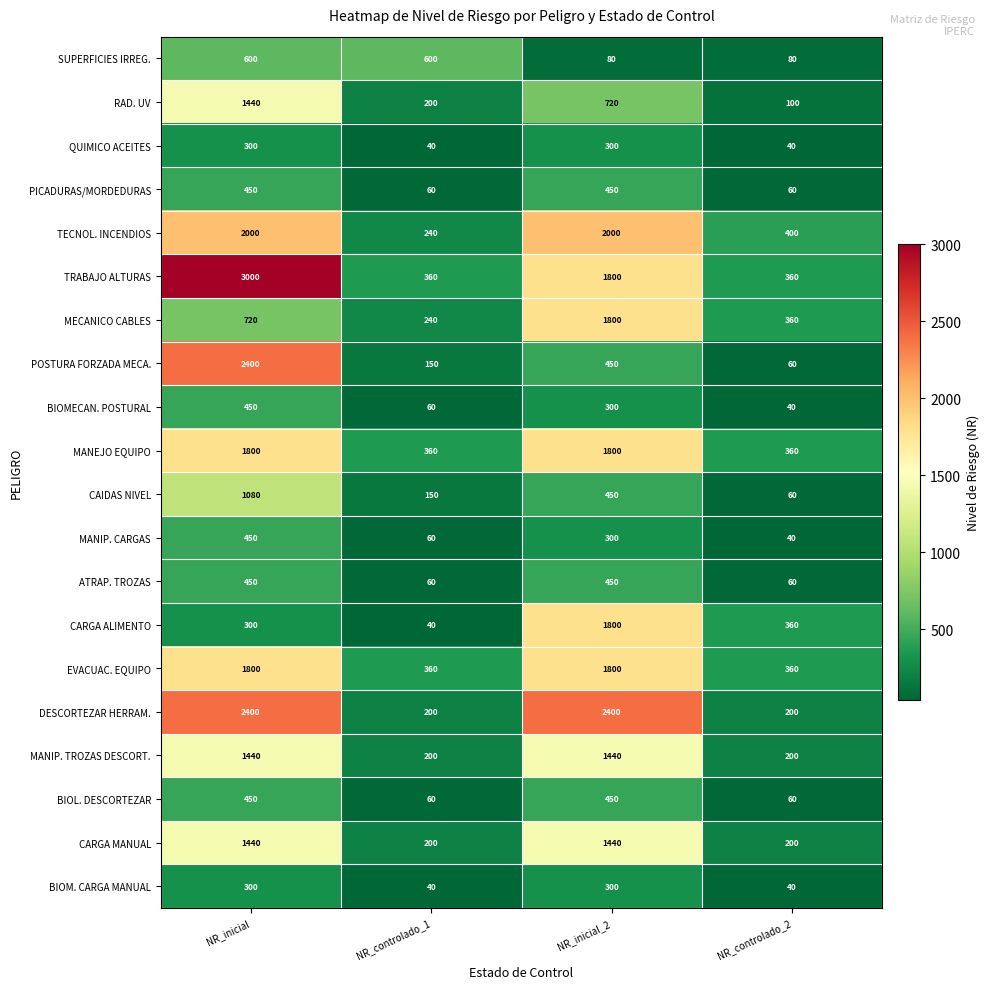

What is the maximum value shown in the chart?

3000